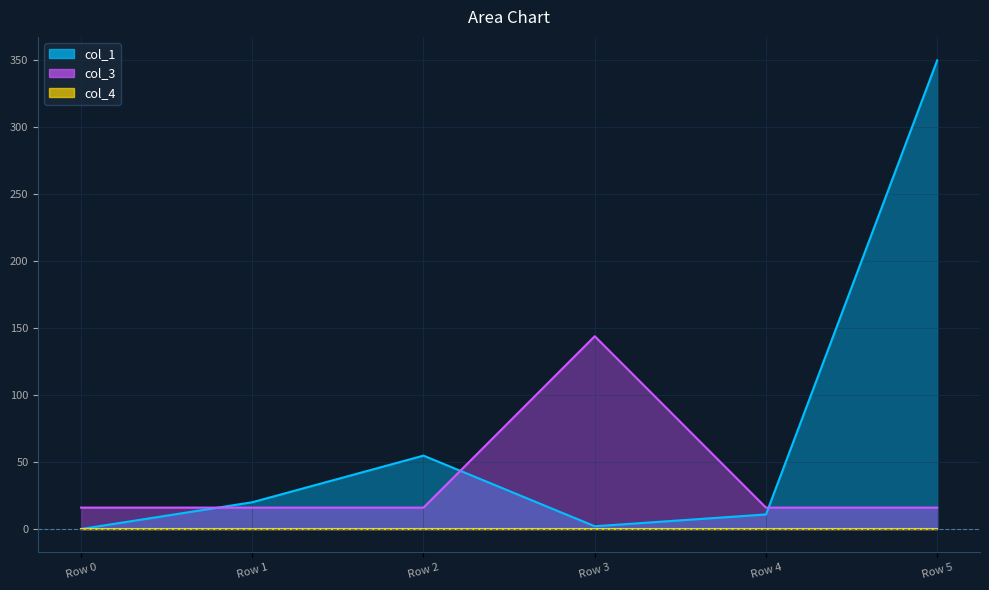

At which category is the sum across all series the highest?

Row 5